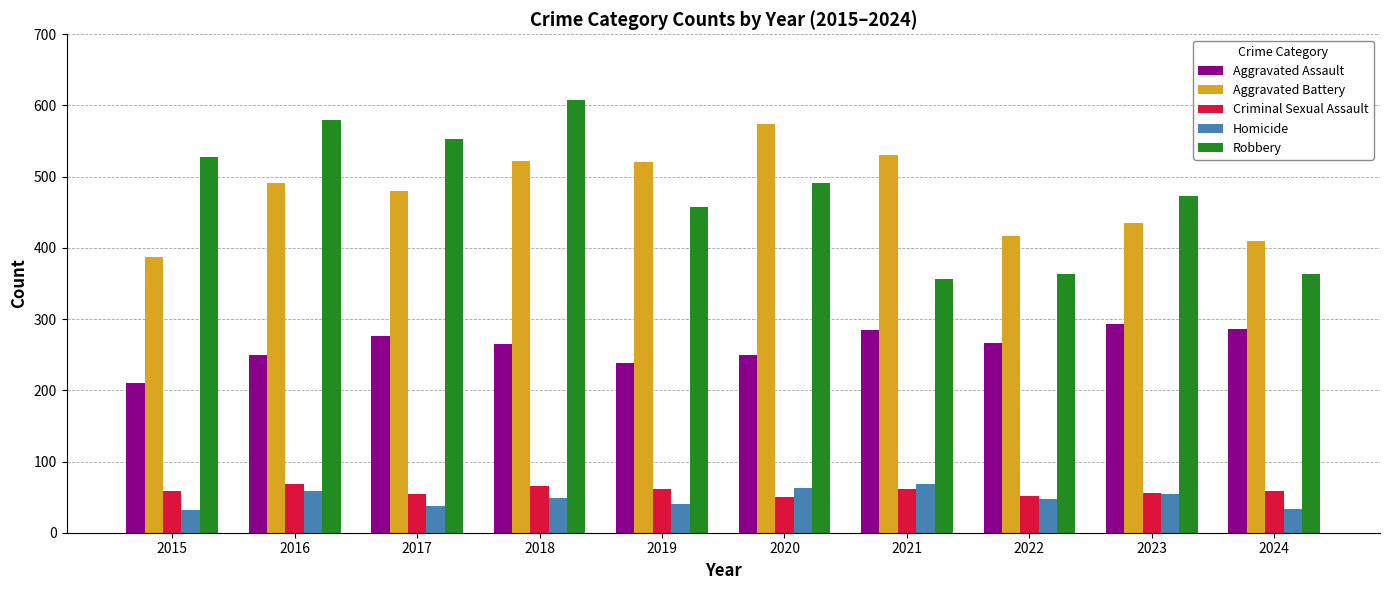

Which series changed the most between 2016 and 2024?

Robbery